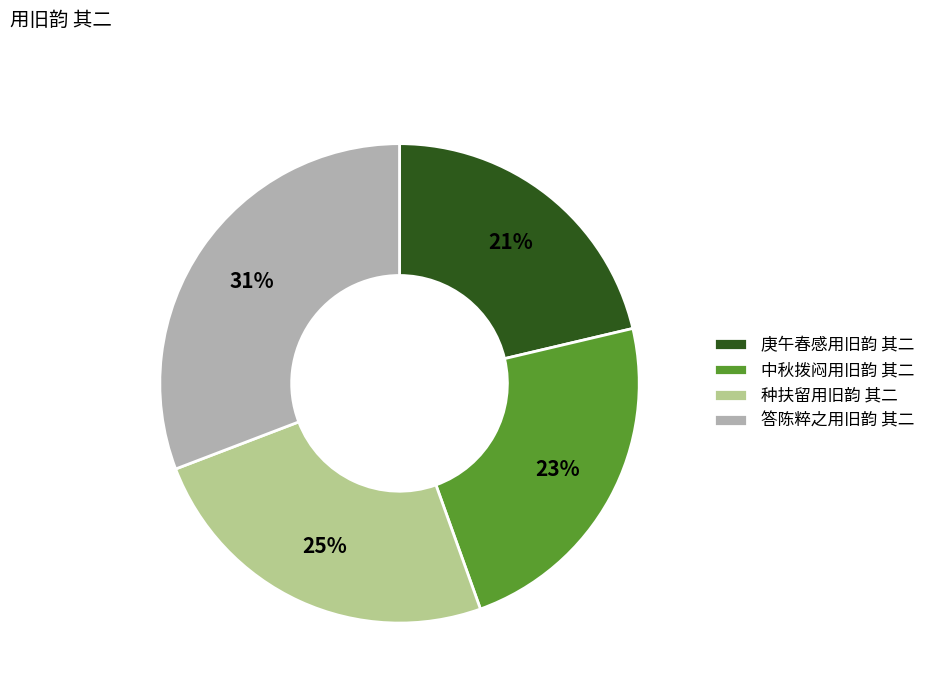

To the nearest percent, what is the average slice percentage?

25%